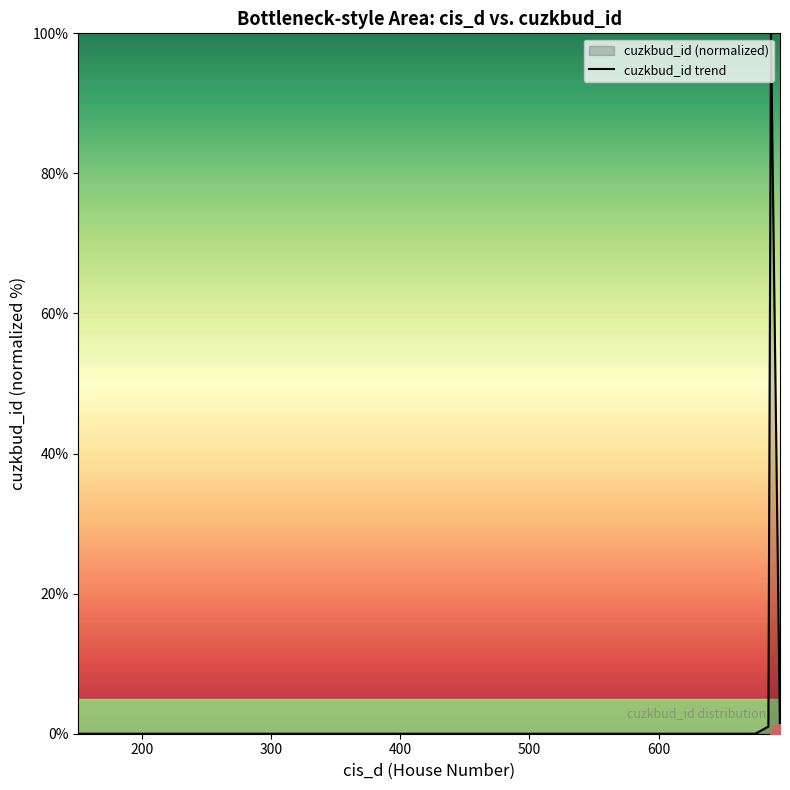

How many lines are shown in the chart?

1